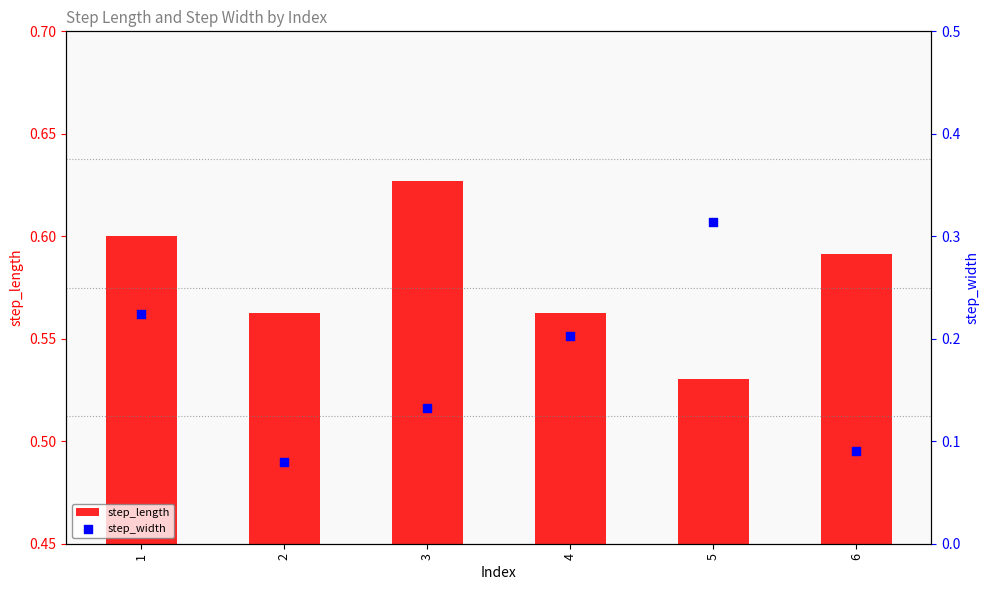

Which series has the largest Y range (max minus min)?

step_width